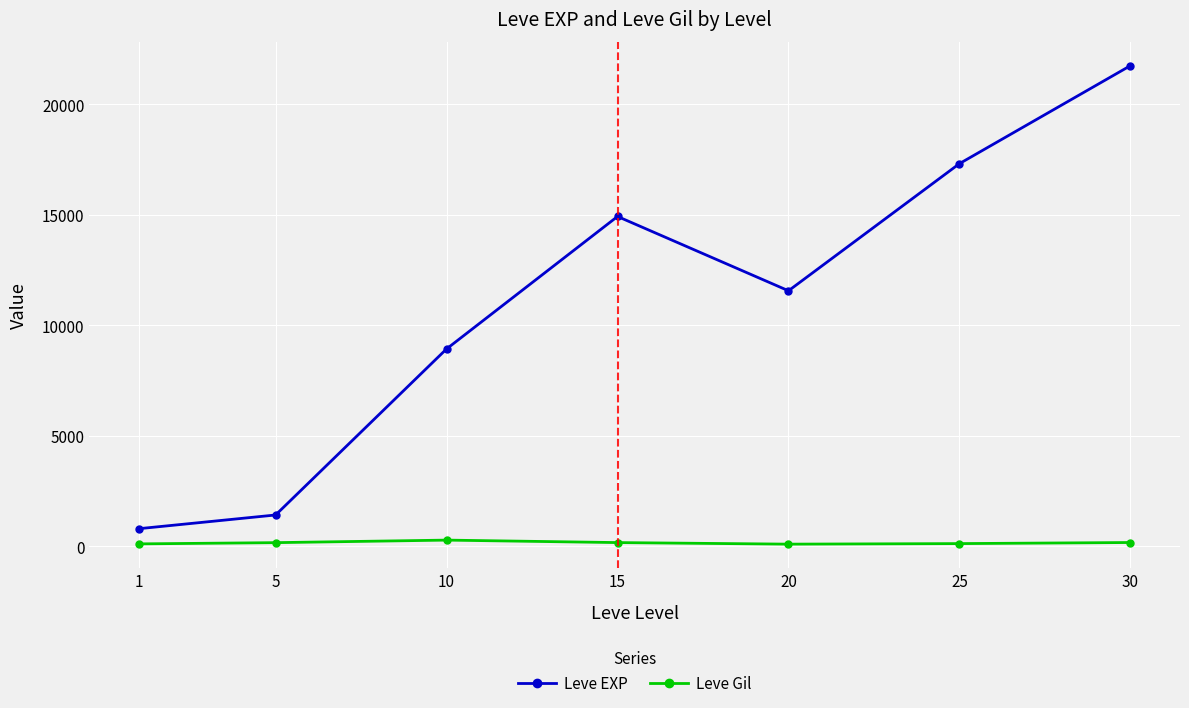

What is the difference between the highest and lowest values at 10?

8646